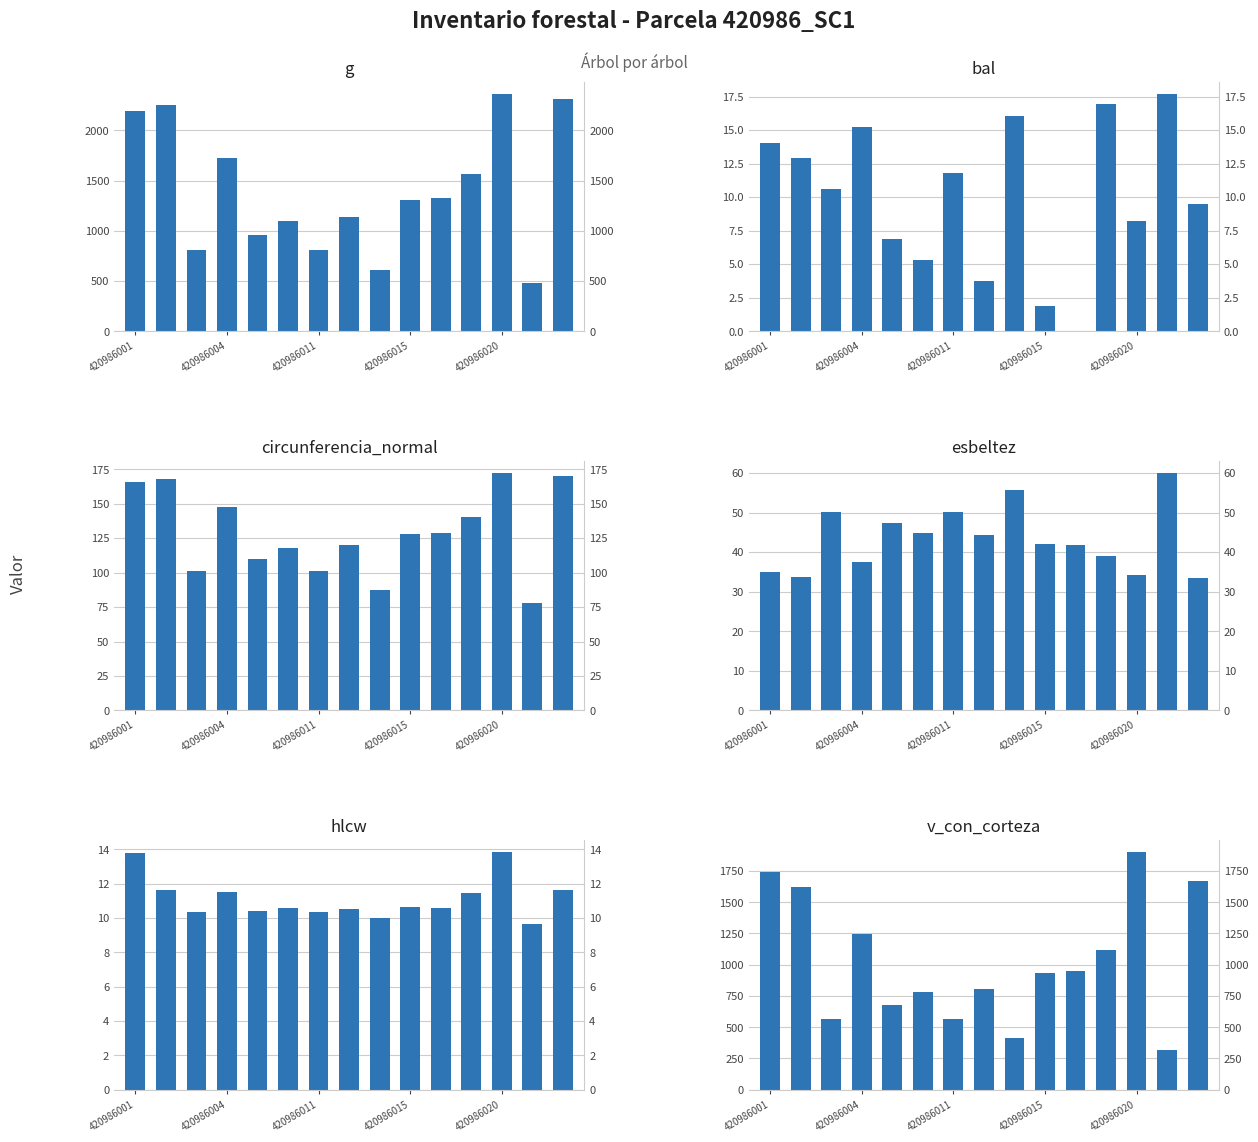

Which series changed the most between 9 and 10?

g